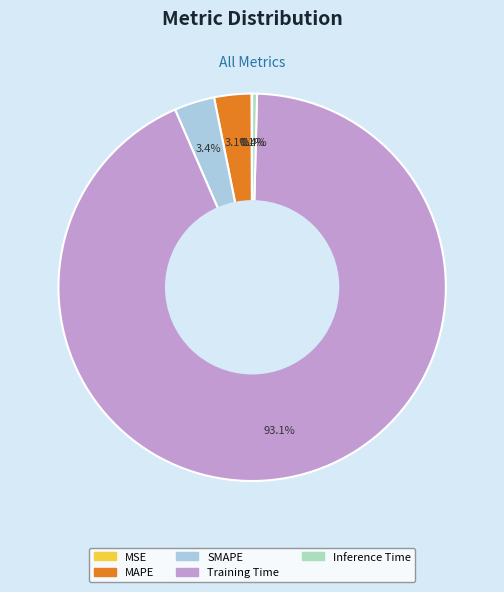

Which has a higher value, Inference Time or MAPE?

MAPE